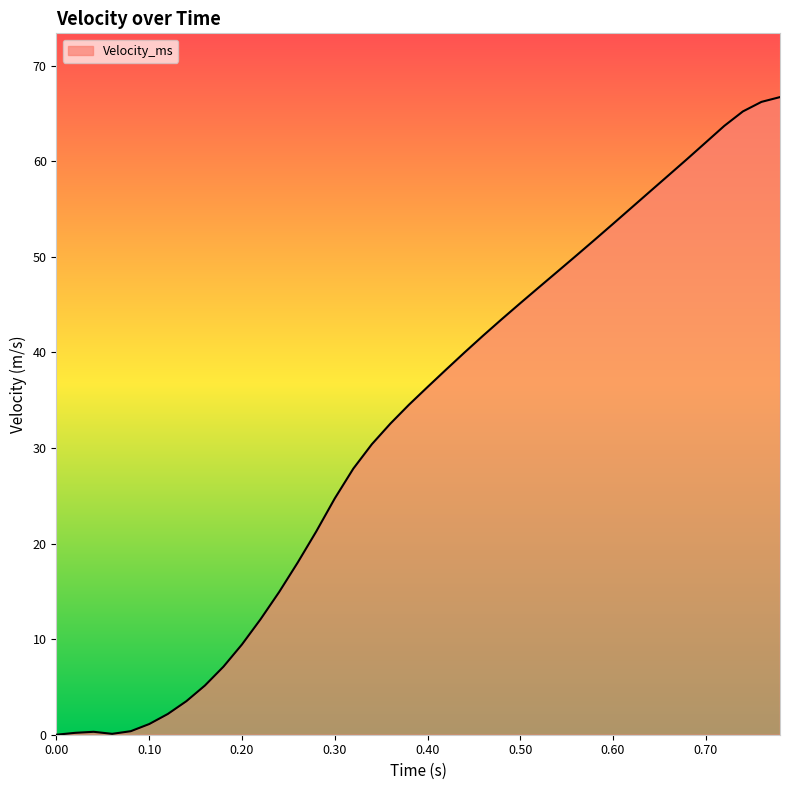

What is the maximum value shown in the chart?

66.7